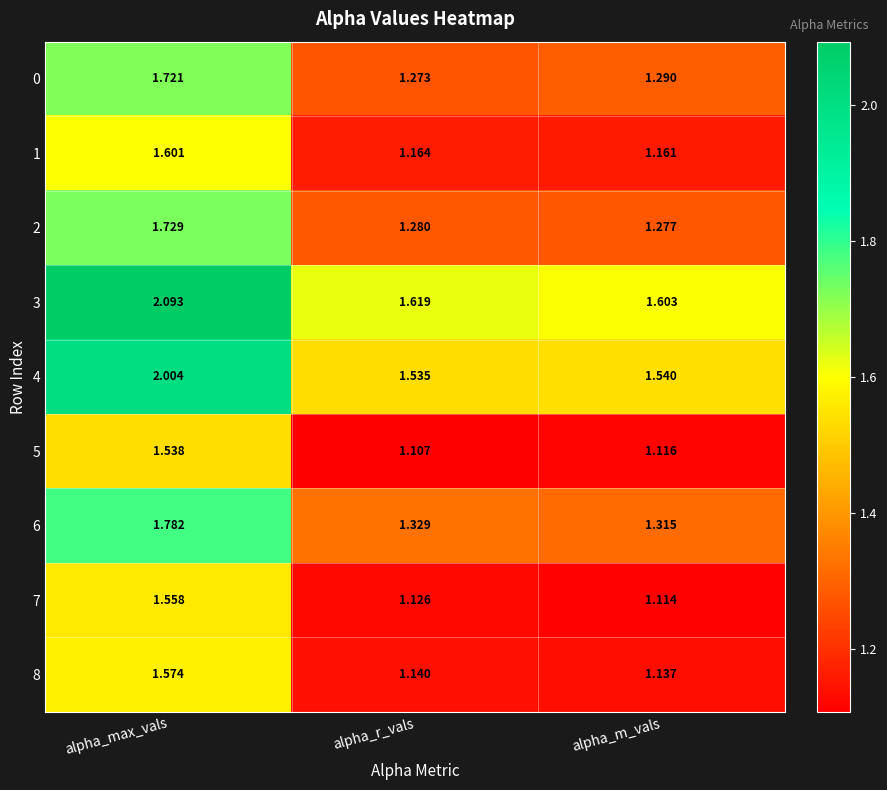

Which category has the highest value in the 2 series?

alpha_max_vals